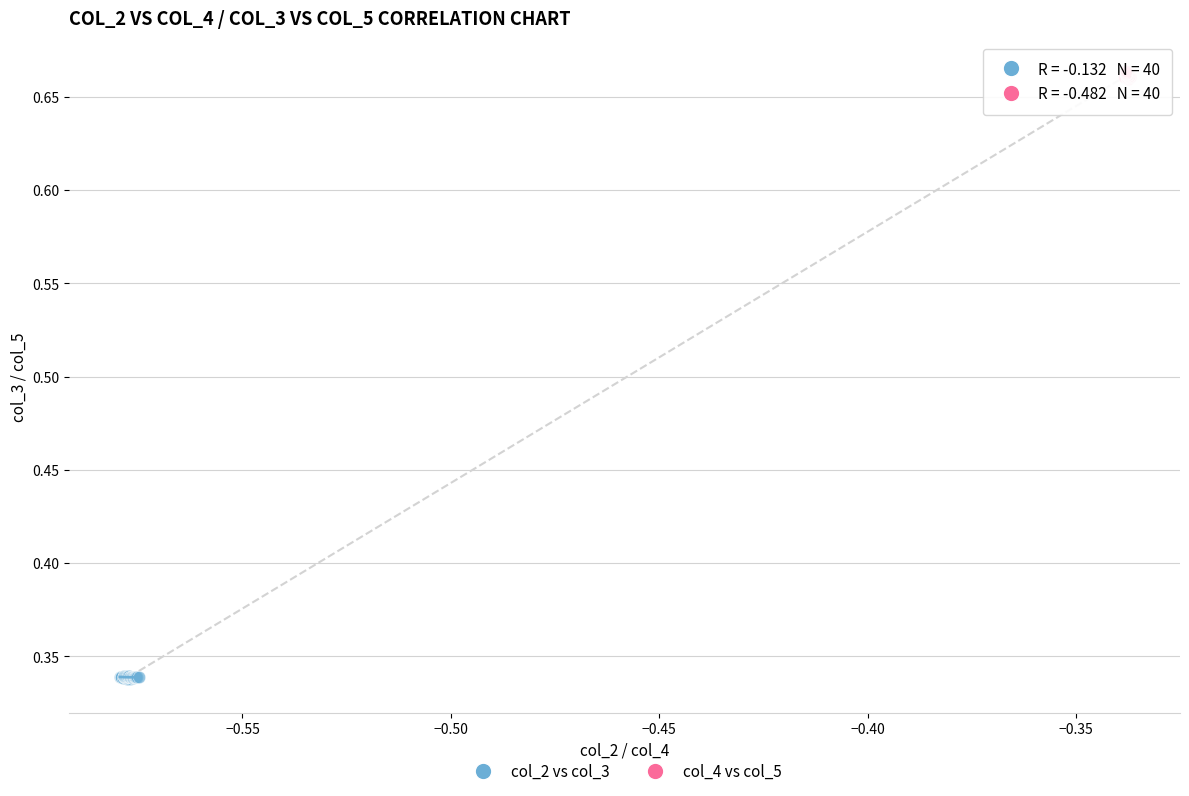

Which series reaches the maximum Y coordinate?

col_4 vs col_5